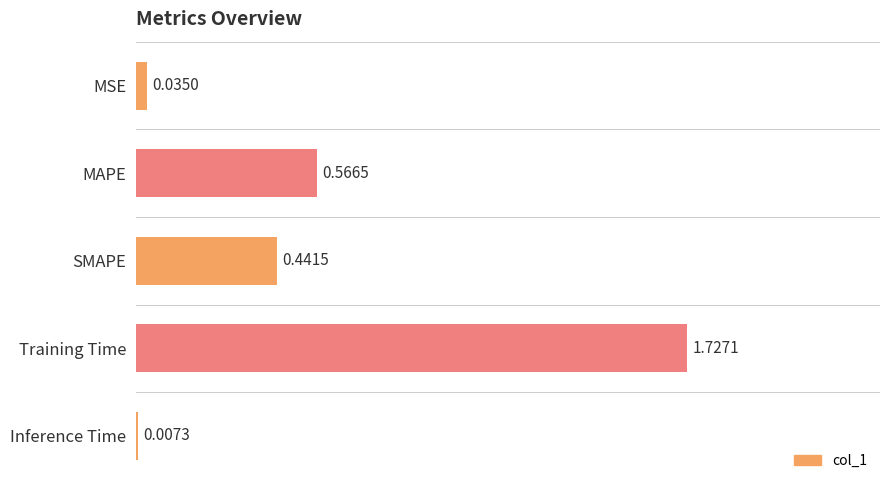

What is the sum of all values?

2.8